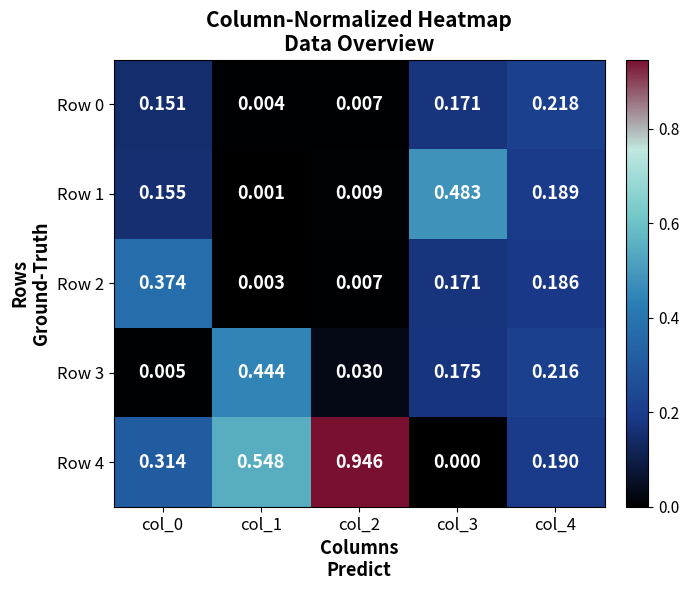

Is the value of Row 2 at col_3 greater than the value of Row 0 at col_4?

No